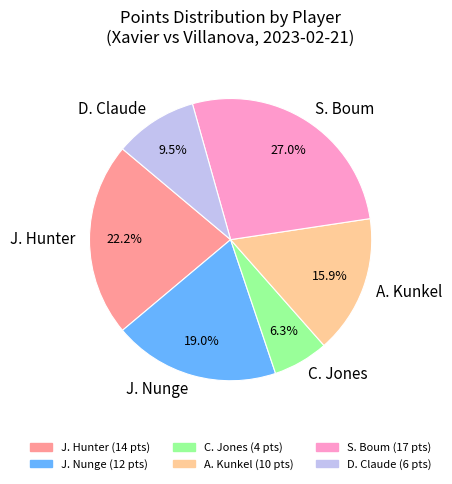

Is there a majority slice in this chart?

No